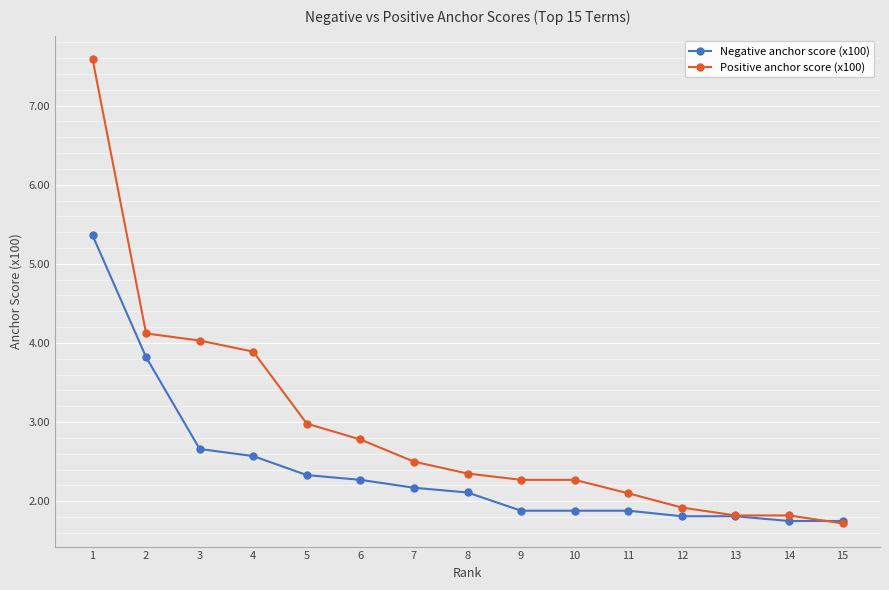

How many lines are shown in the chart?

2